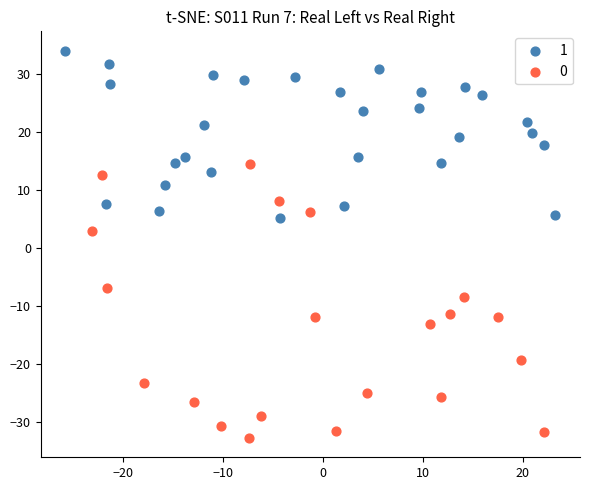

Which series reaches the minimum Y coordinate?

0